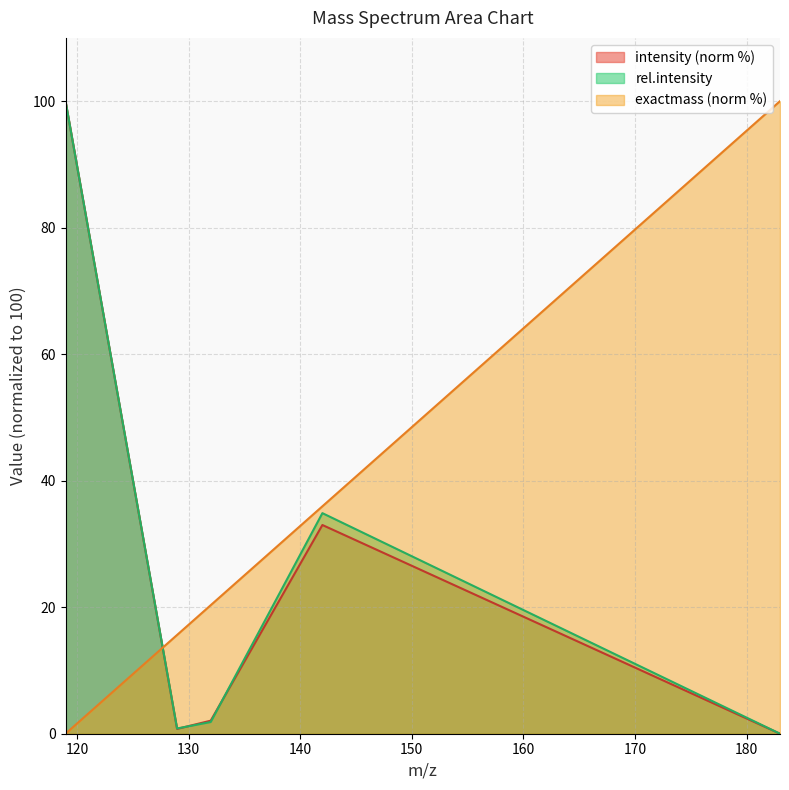

Where is the first local minimum for rel.intensity?

128.962677